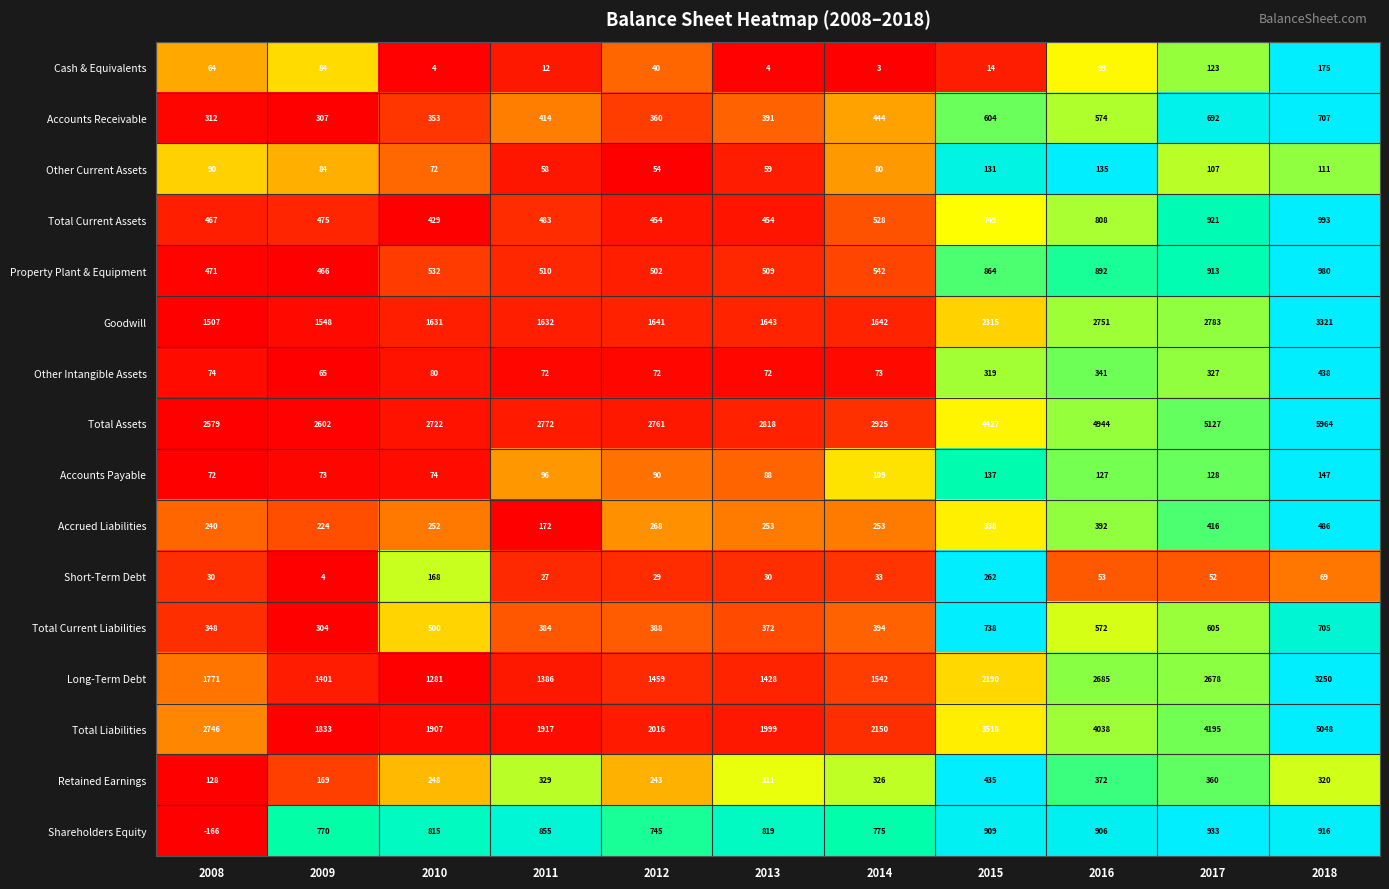

True or false: Accrued Liabilities has a value of 375 at 2008.

False